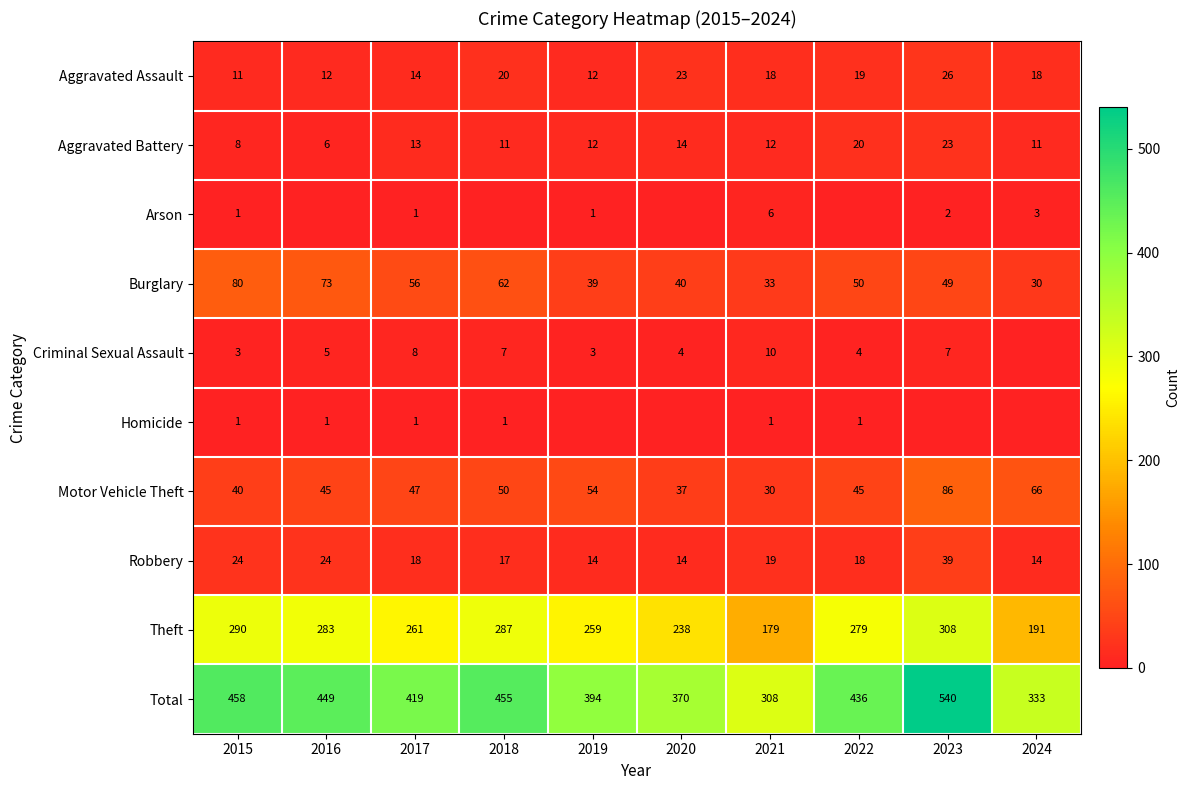

At how many categories does at least one series exceed 193?

10